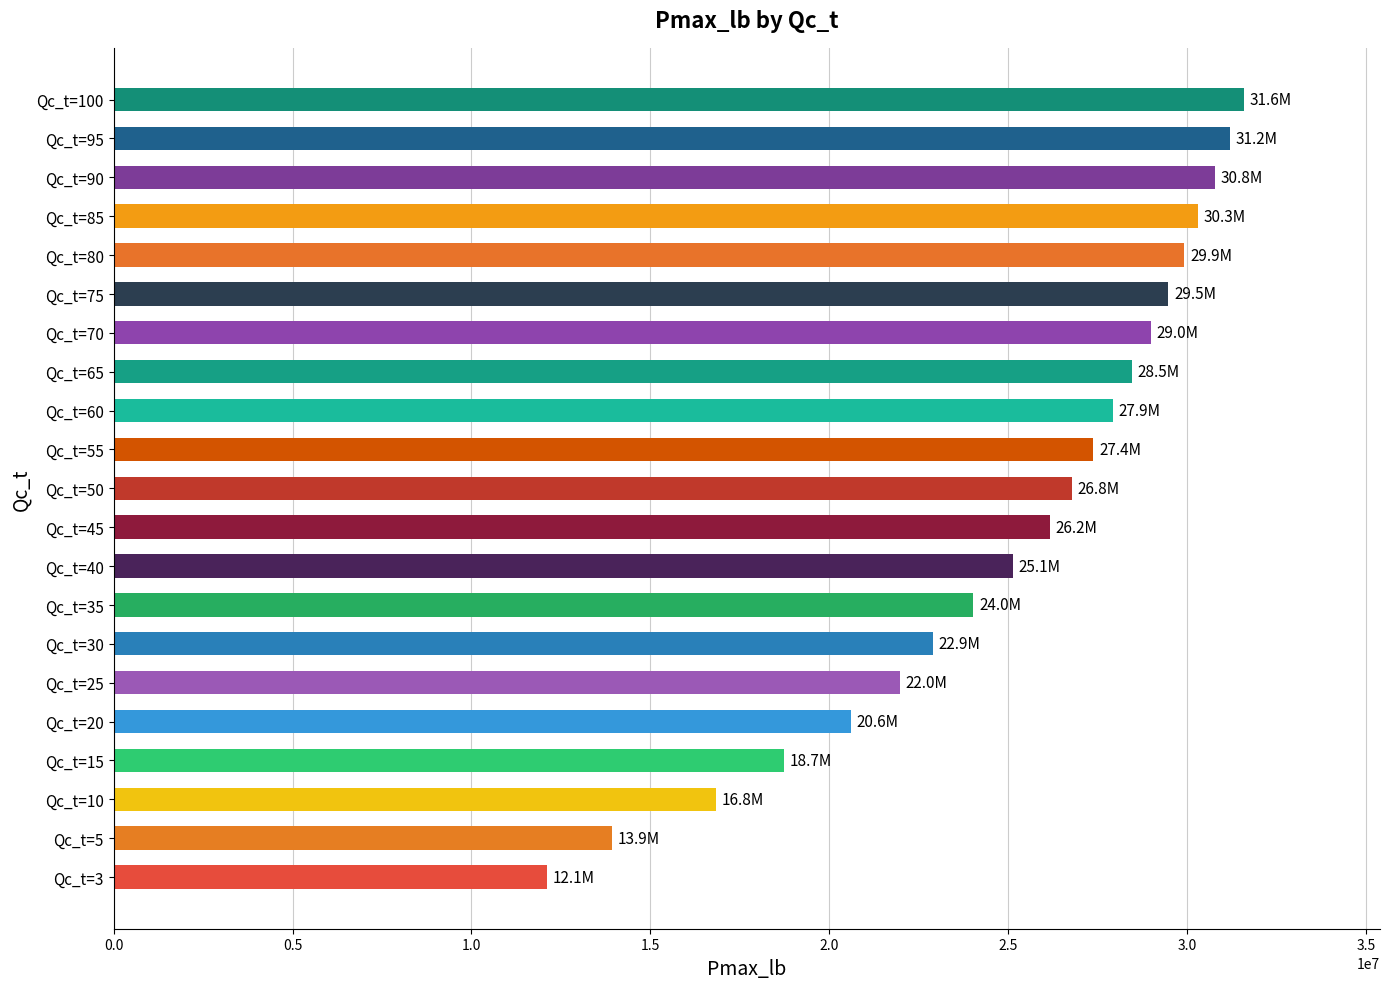

What is the smallest value displayed?

12109562.9